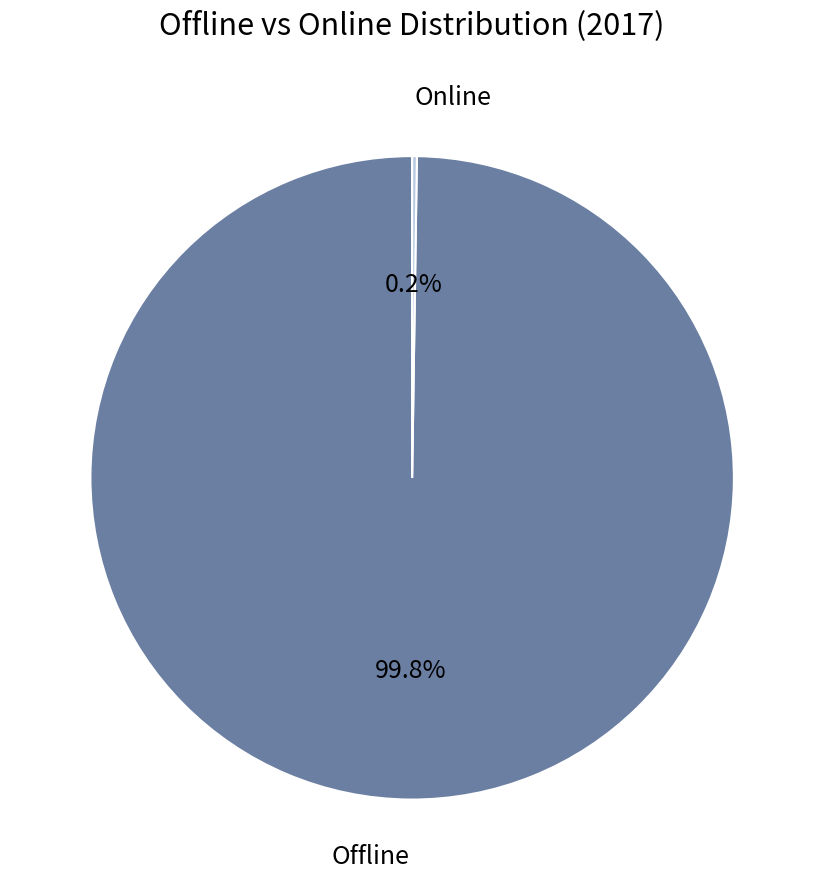

What portion of the pie excludes Offline?

0.2%